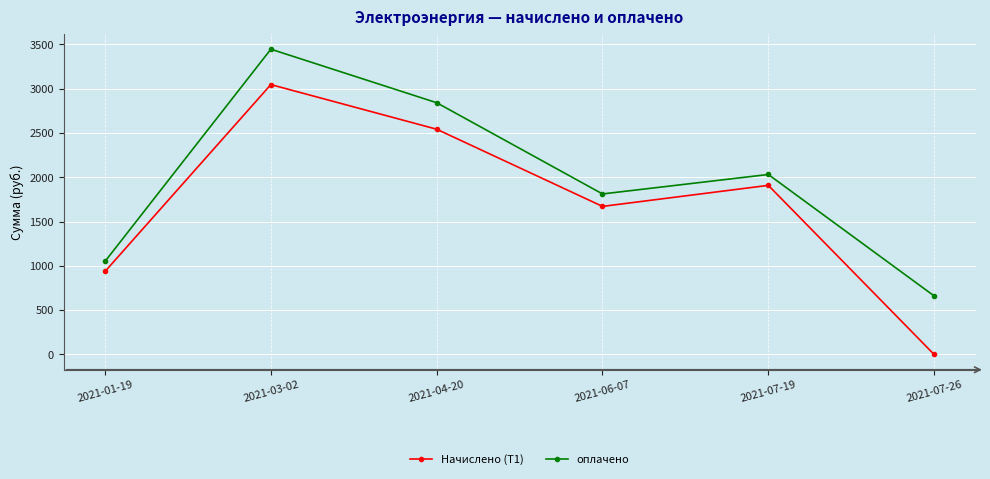

True or false: оплачено has more than 0 points higher than both neighbors.

True